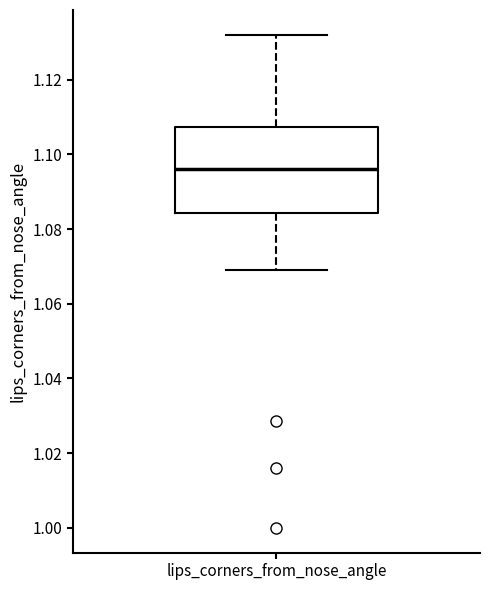

Read this box plot against the y-axis: the position of the median line, the range covered by the box, and the ends of both whiskers. The values are not printed on the chart, so give them approximately, as read against the axis.

median 1.096, box 1.084 to 1.108, whiskers 1.070 to 1.132